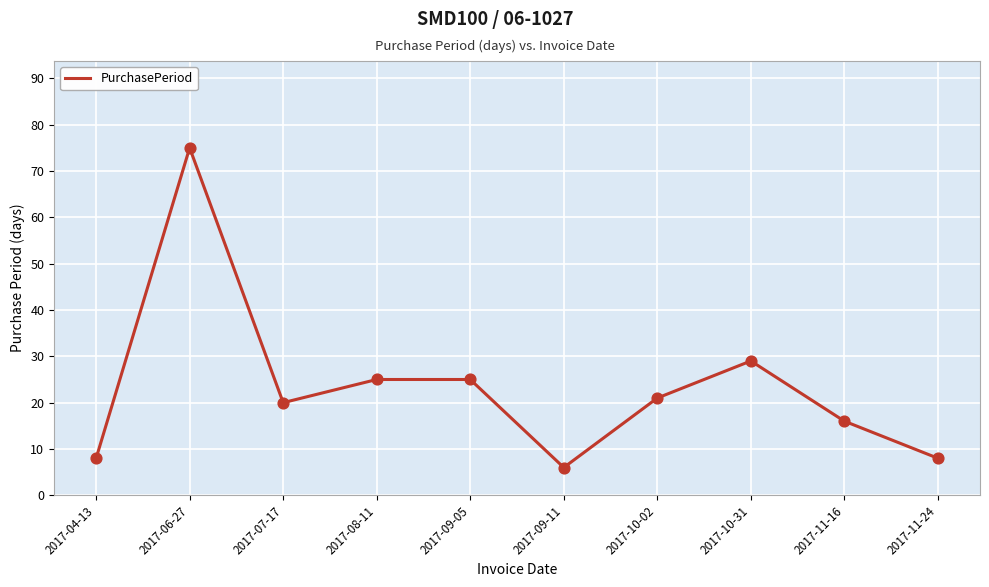

Which has a higher value, 2017-04-13 or 2017-10-02?

2017-10-02